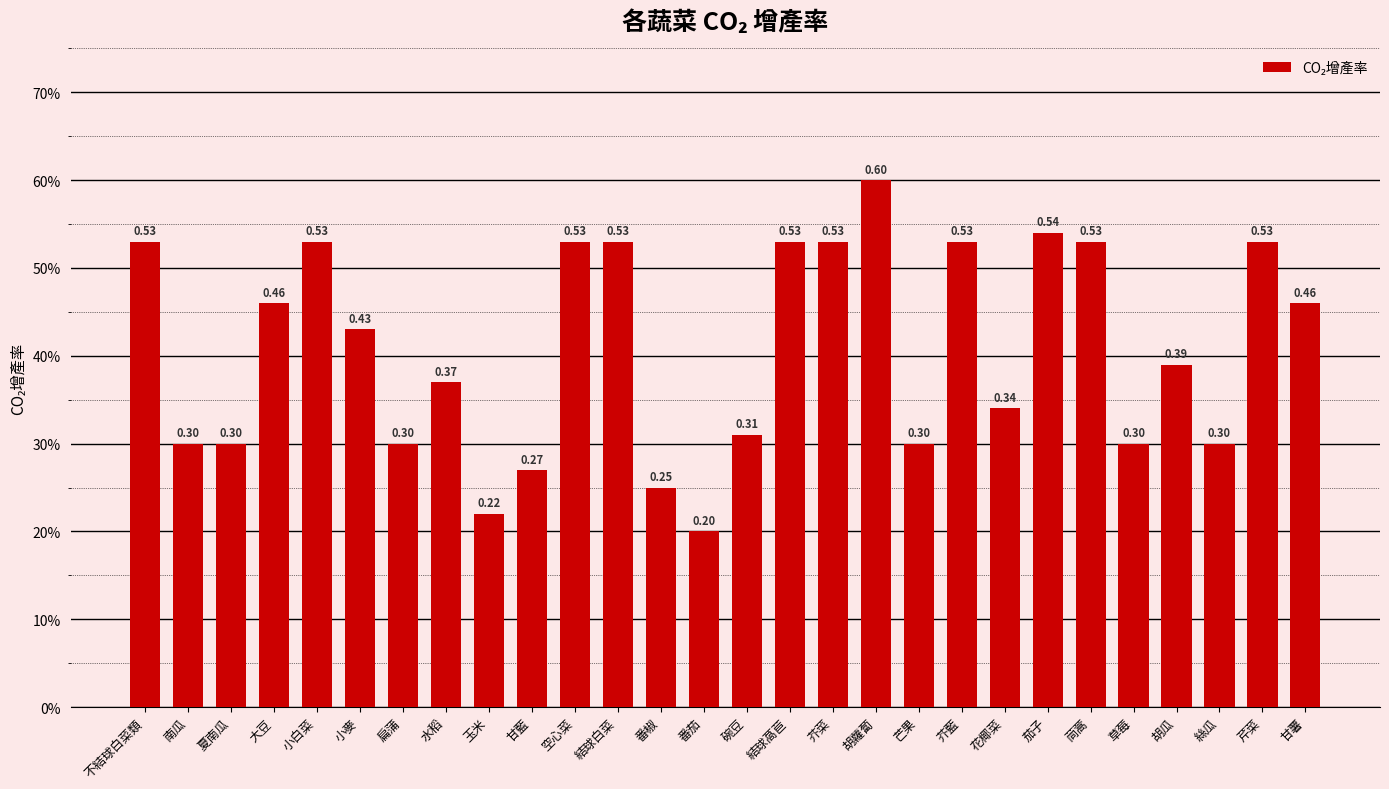

Does the chart contain any negative values?

No